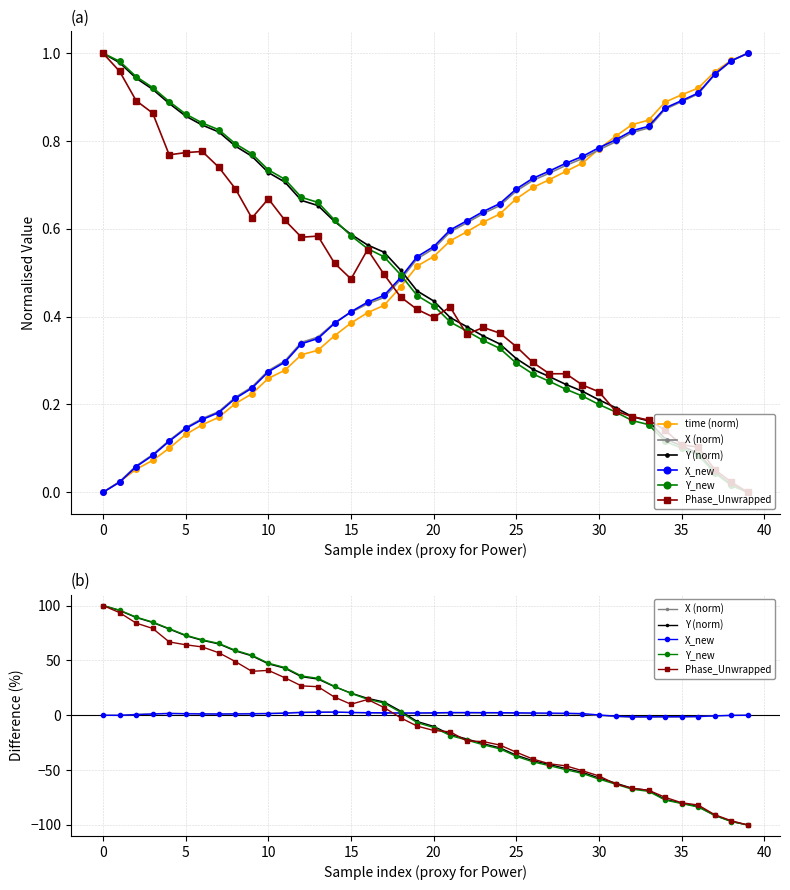

What are all the series names shown in the legend?

time (norm), X (norm), Y (norm), X_new, Y_new, Phase_Unwrapped